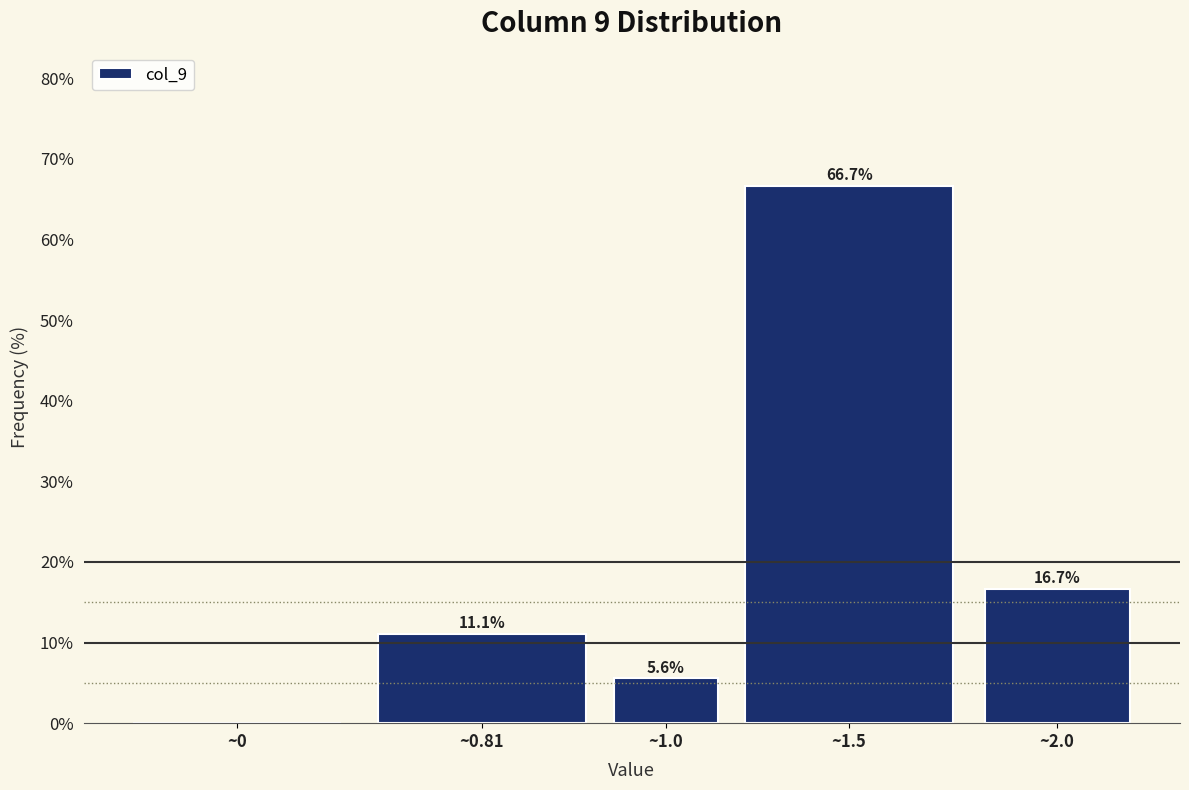

Reading right to left, extract all data points from this chart.

~2.0=16.7	~1.5=66.7	~1.0=5.6	~0.81=11.1	~0=0.0